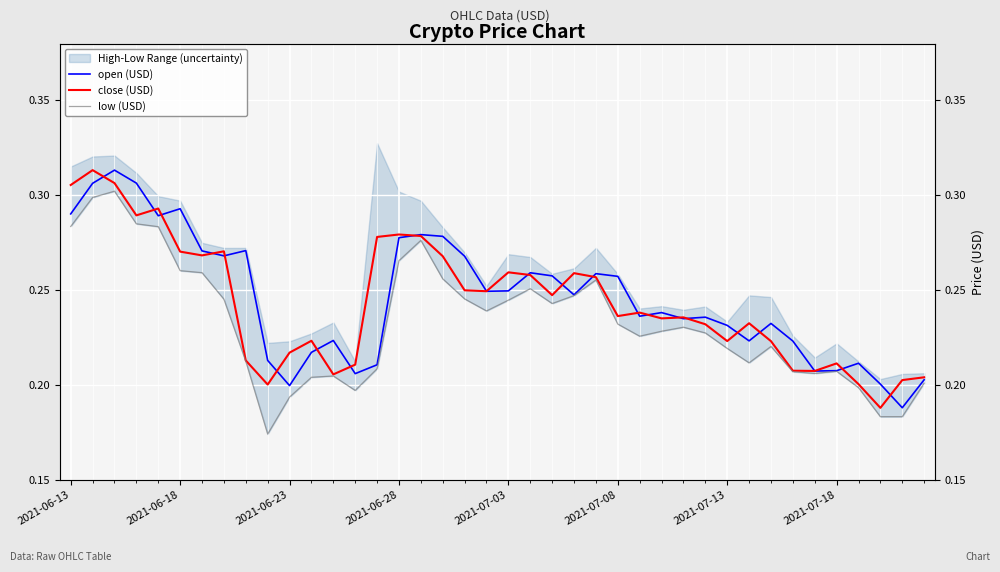

What is the approximate value of open (USD) at 14?

0.2